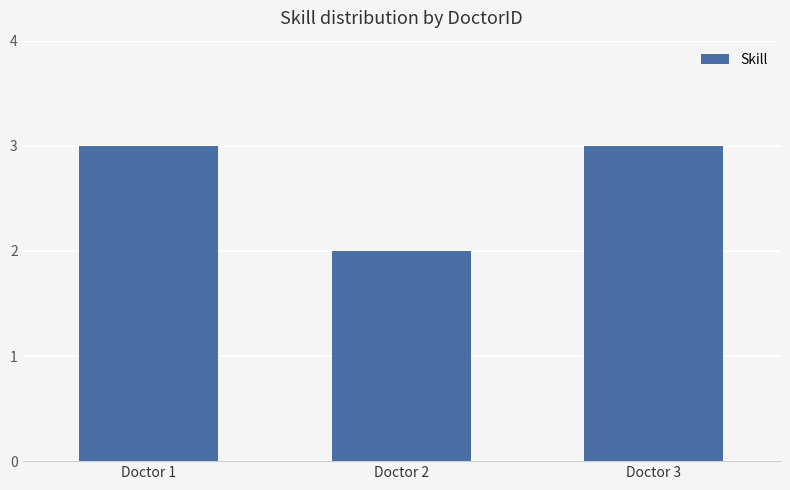

Which category has the lowest value across all series?

Doctor 2